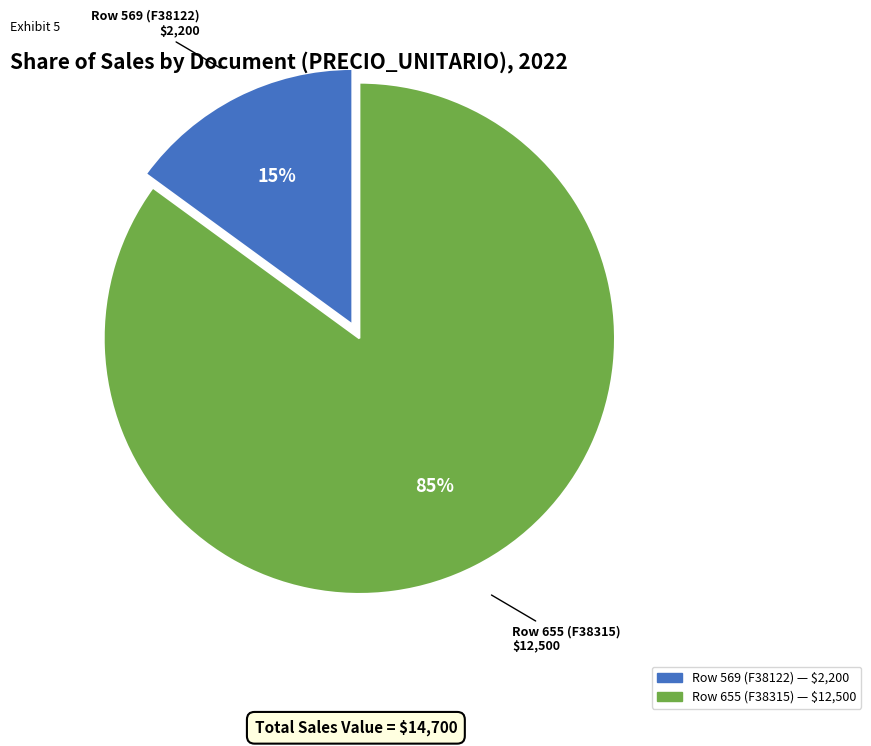

To the nearest percent, what portion does Row 655 (F38315) represent?

85%